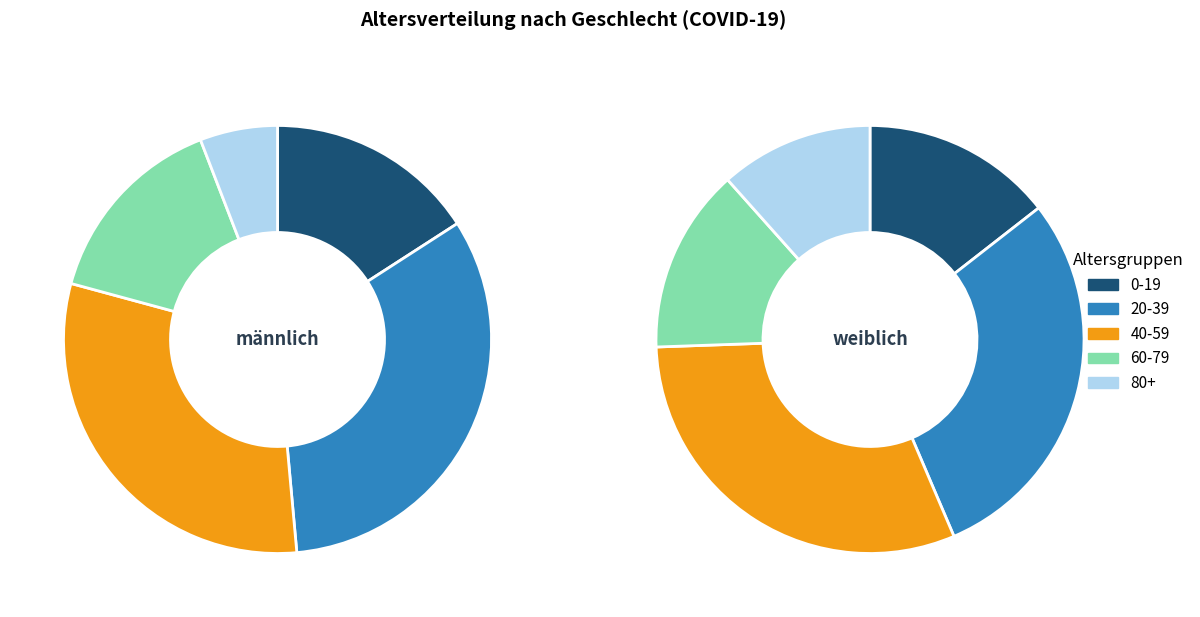

Between 70-79 and 30-39, which is larger?

30-39